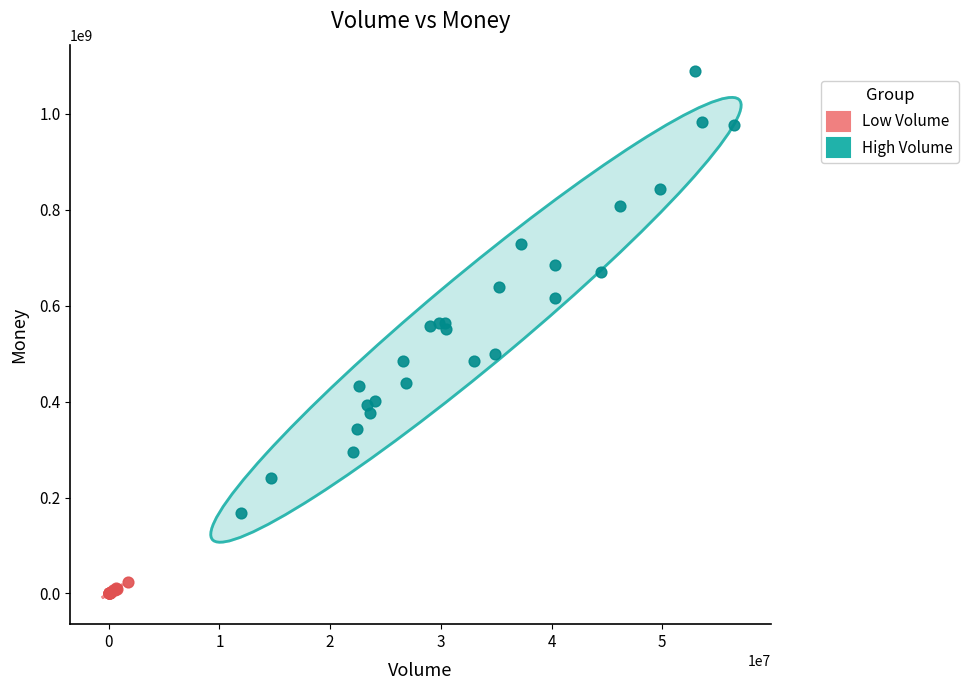

Which series reaches the minimum Y coordinate?

Low Volume